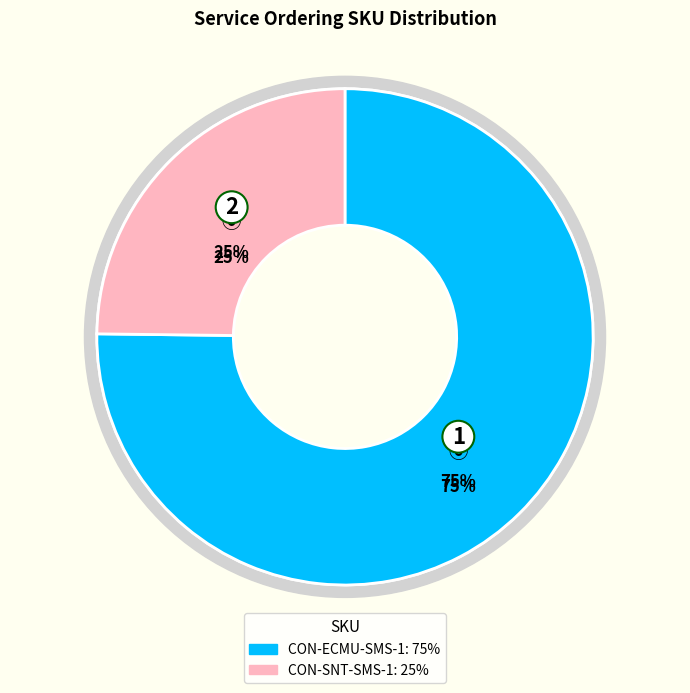

Which category has the smallest portion of the pie?

CON-SNT-SMS-1